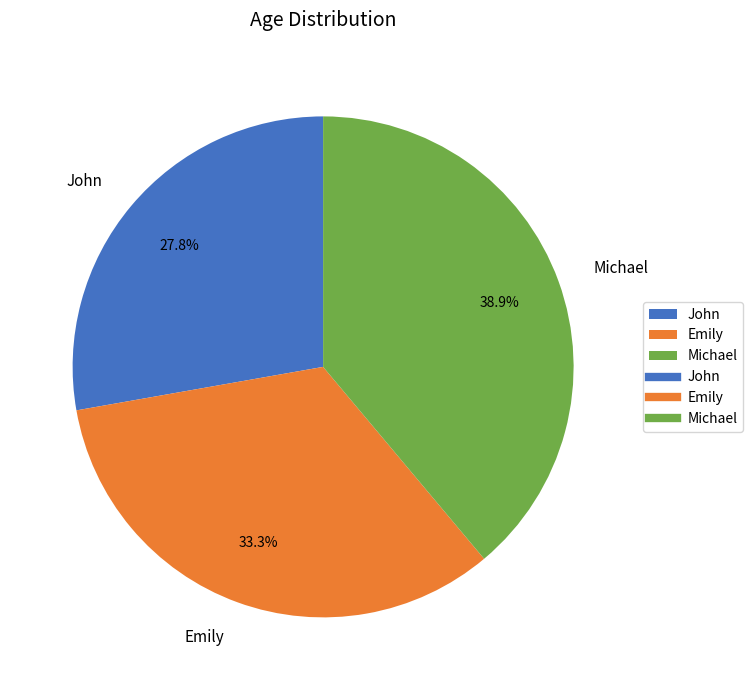

Does Michael account for over 50% of the chart?

No